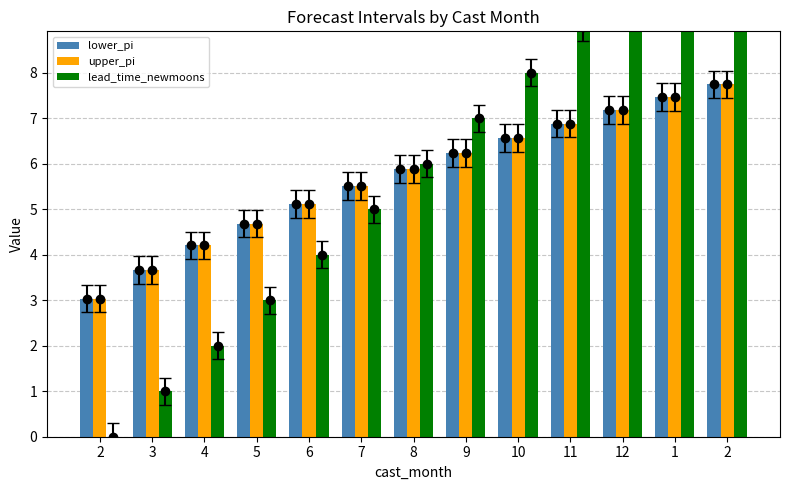

Where is upper_pi nearest to the value 5?

6